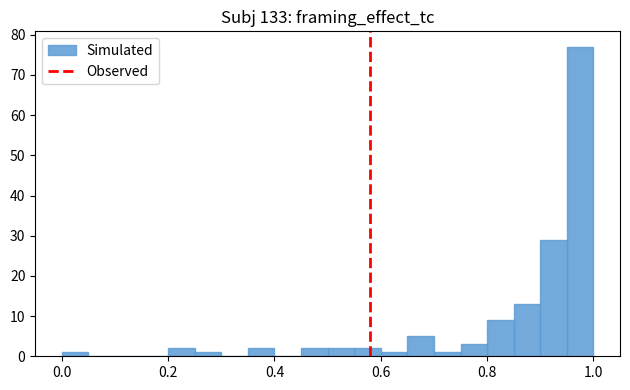

Read against the x-axis, roughly where is the centre of the tallest bar?

0.98